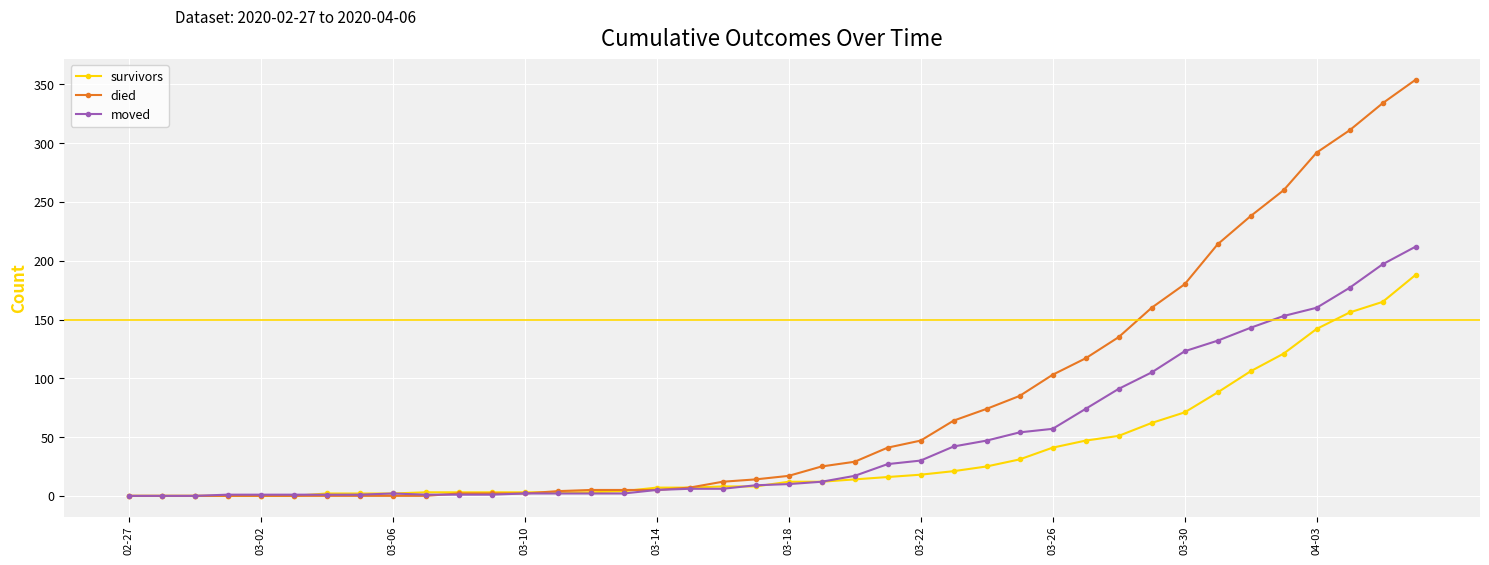

What is the sum of all died values?

3138